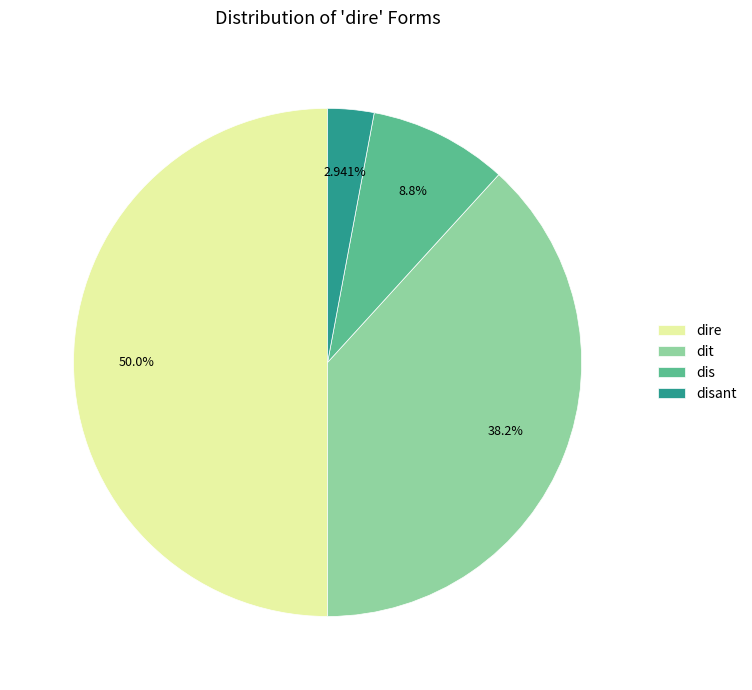

To the nearest percent, what percentage of the pie is disant?

3%